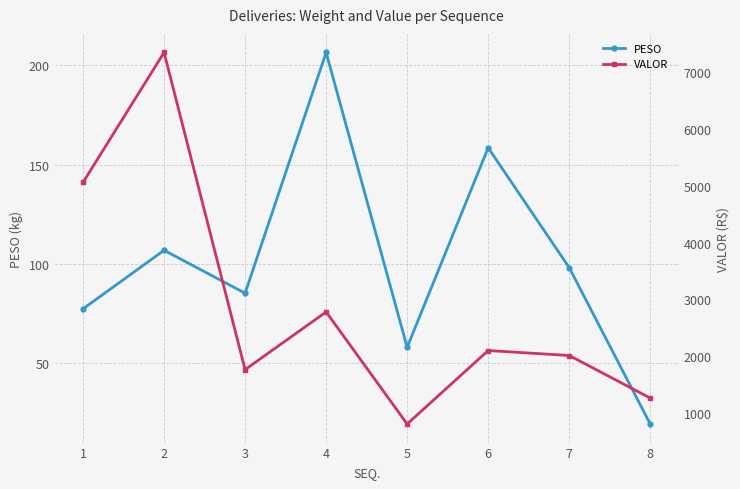

Rank the series by their average value, from highest to lowest.

VALOR, PESO